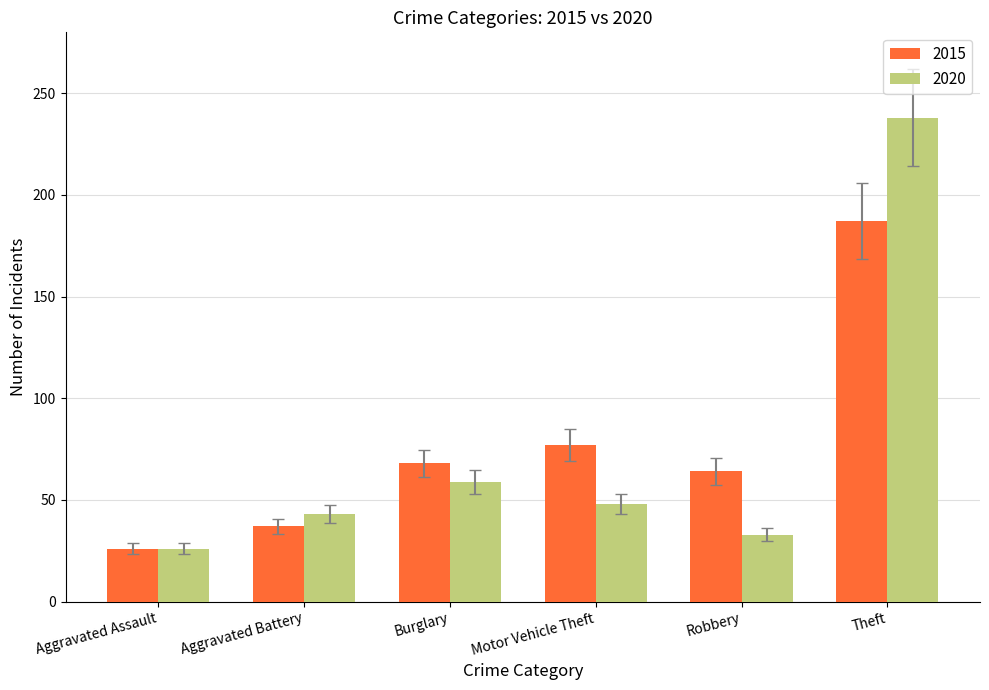

What position from the right is Burglary?

4